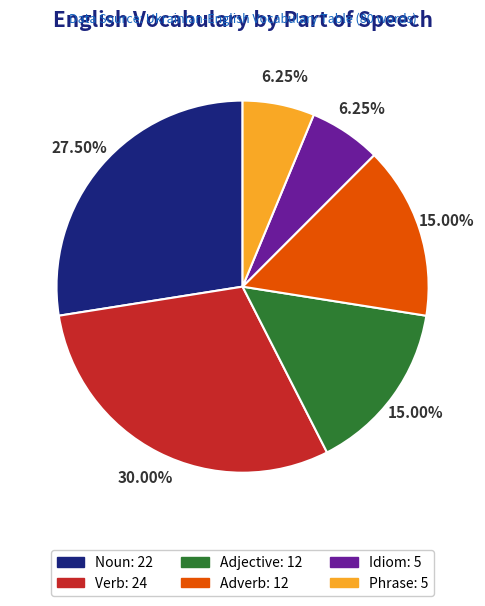

Is there any slice that represents more than half of the pie?

No